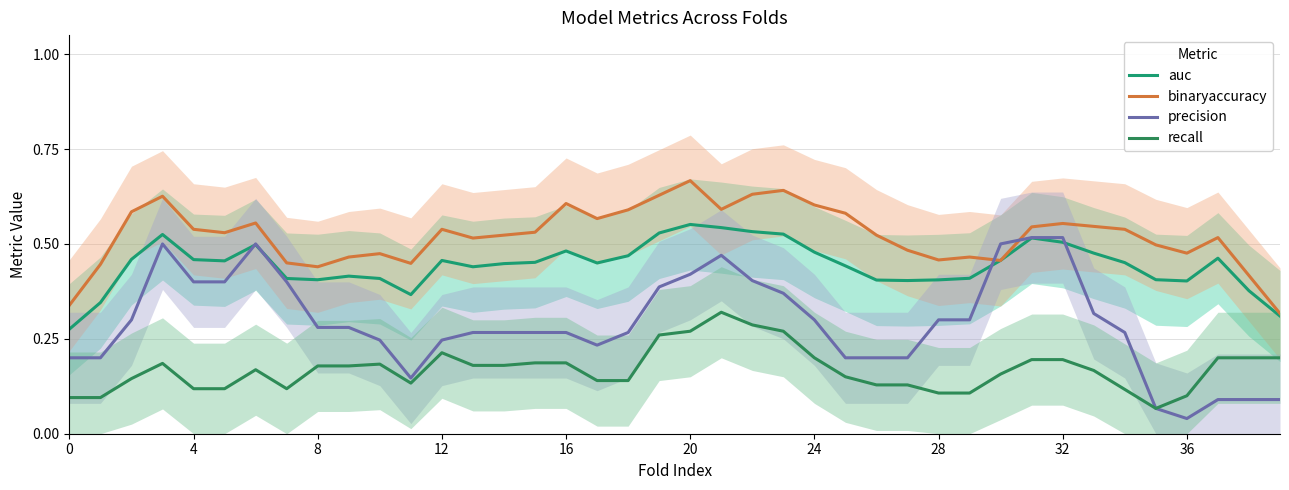

What is the spread (max minus min) of values at 30?

0.3